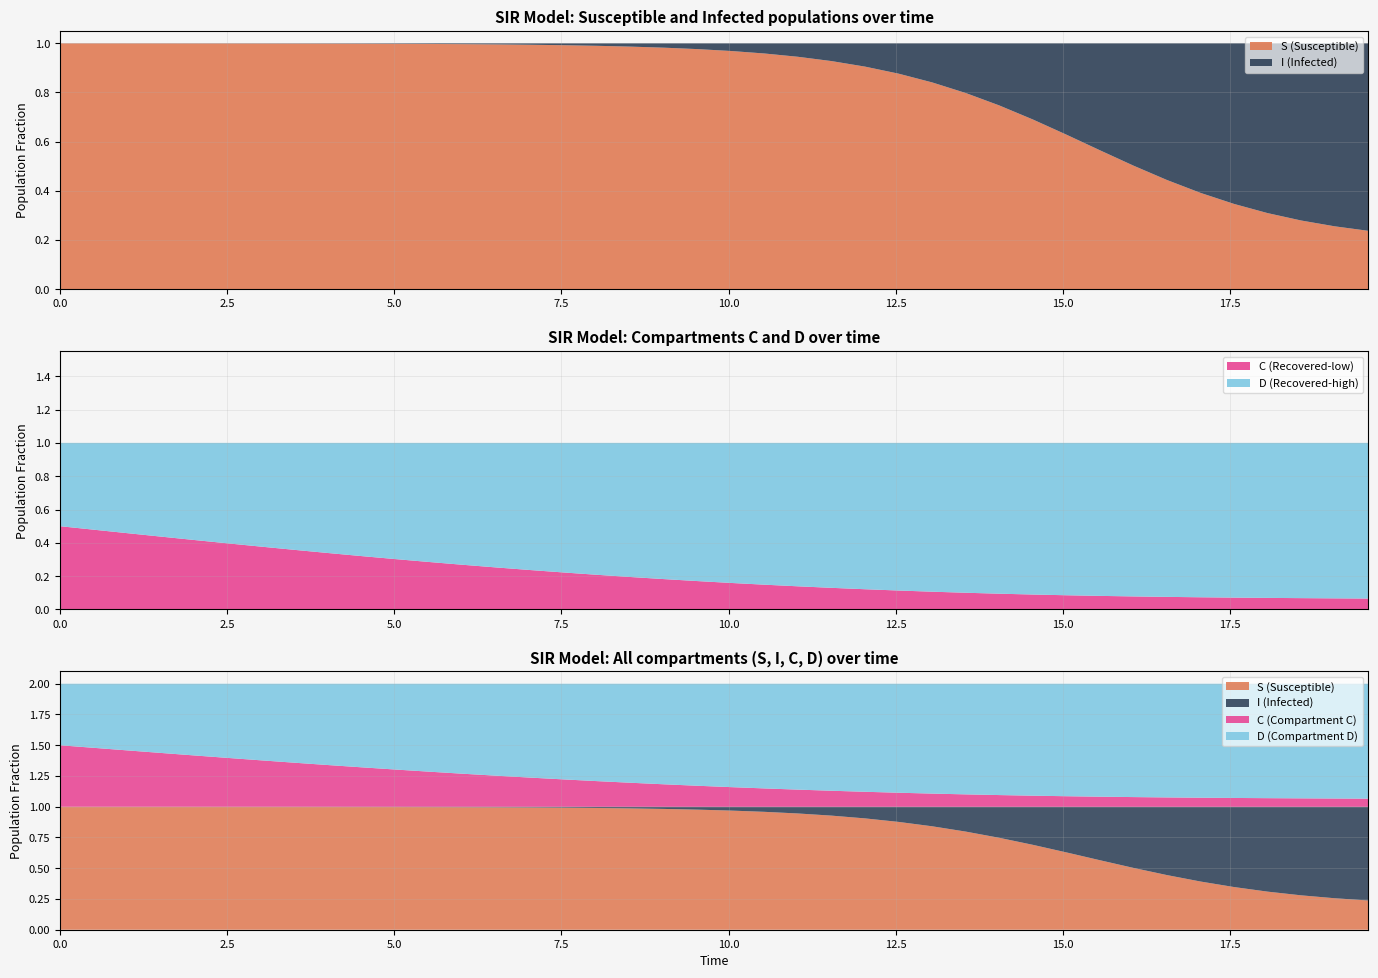

Reading left to right, what are all the values shown in this chart?

S: 0=1.0	1=1.0	2=1.0	3=1.0	4=1.0	5=1.0	6=1.0	7=1.0	8=1.0	9=1.0	10=1.0	11=1.0	12=1.0	13=1.0	14=1.0	15=1.0	16=1.0	17=1.0	18=1.0	19=1.0	20=1.0	21=1.0	22=0.9	23=0.9	24=0.9	25=0.9	26=0.8	27=0.8	28=0.7	29=0.7	30=0.6	31=0.6	32=0.5	33=0.4	34=0.4	35=0.3	36=0.3	37=0.3	38=0.3	39=0.2
I: 0=0.0	1=0.0	2=0.0	3=0.0	4=0.0	5=0.0	6=0.0	7=0.0	8=0.0	9=0.0	10=0.0	11=0.0	12=0.0	13=0.0	14=0.0	15=0.0	16=0.0	17=0.0	18=0.0	19=0.0	20=0.0	21=0.0	22=0.1	23=0.1	24=0.1	25=0.1	26=0.2	27=0.2	28=0.3	29=0.3	30=0.4	31=0.4	32=0.5	33=0.6	34=0.6	35=0.7	36=0.7	37=0.7	38=0.7	39=0.8
C: 0=0.5	1=0.5	2=0.5	3=0.4	4=0.4	5=0.4	6=0.4	7=0.4	8=0.3	9=0.3	10=0.3	11=0.3	12=0.3	13=0.3	14=0.2	15=0.2	16=0.2	17=0.2	18=0.2	19=0.2	20=0.2	21=0.1	22=0.1	23=0.1	24=0.1	25=0.1	26=0.1	27=0.1	28=0.1	29=0.1	30=0.1	31=0.1	32=0.1	33=0.1	34=0.1	35=0.1	36=0.1	37=0.1	38=0.1	39=0.1
D: 0=0.5	1=0.5	2=0.5	3=0.6	4=0.6	5=0.6	6=0.6	7=0.6	8=0.7	9=0.7	10=0.7	11=0.7	12=0.7	13=0.7	14=0.8	15=0.8	16=0.8	17=0.8	18=0.8	19=0.8	20=0.8	21=0.9	22=0.9	23=0.9	24=0.9	25=0.9	26=0.9	27=0.9	28=0.9	29=0.9	30=0.9	31=0.9	32=0.9	33=0.9	34=0.9	35=0.9	36=0.9	37=0.9	38=0.9	39=0.9